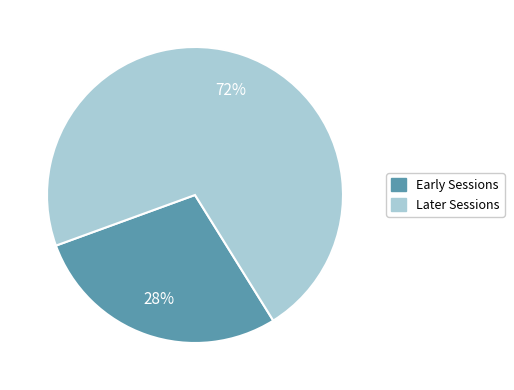

True or false: Early Sessions accounts for 28% of the total.

True